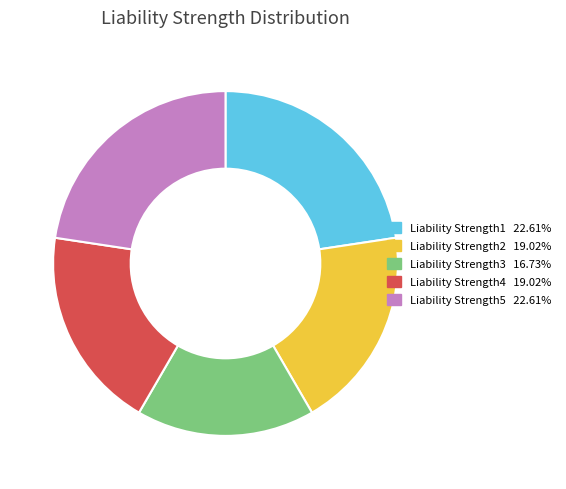

Is Liability Strength3 the majority of the pie?

No